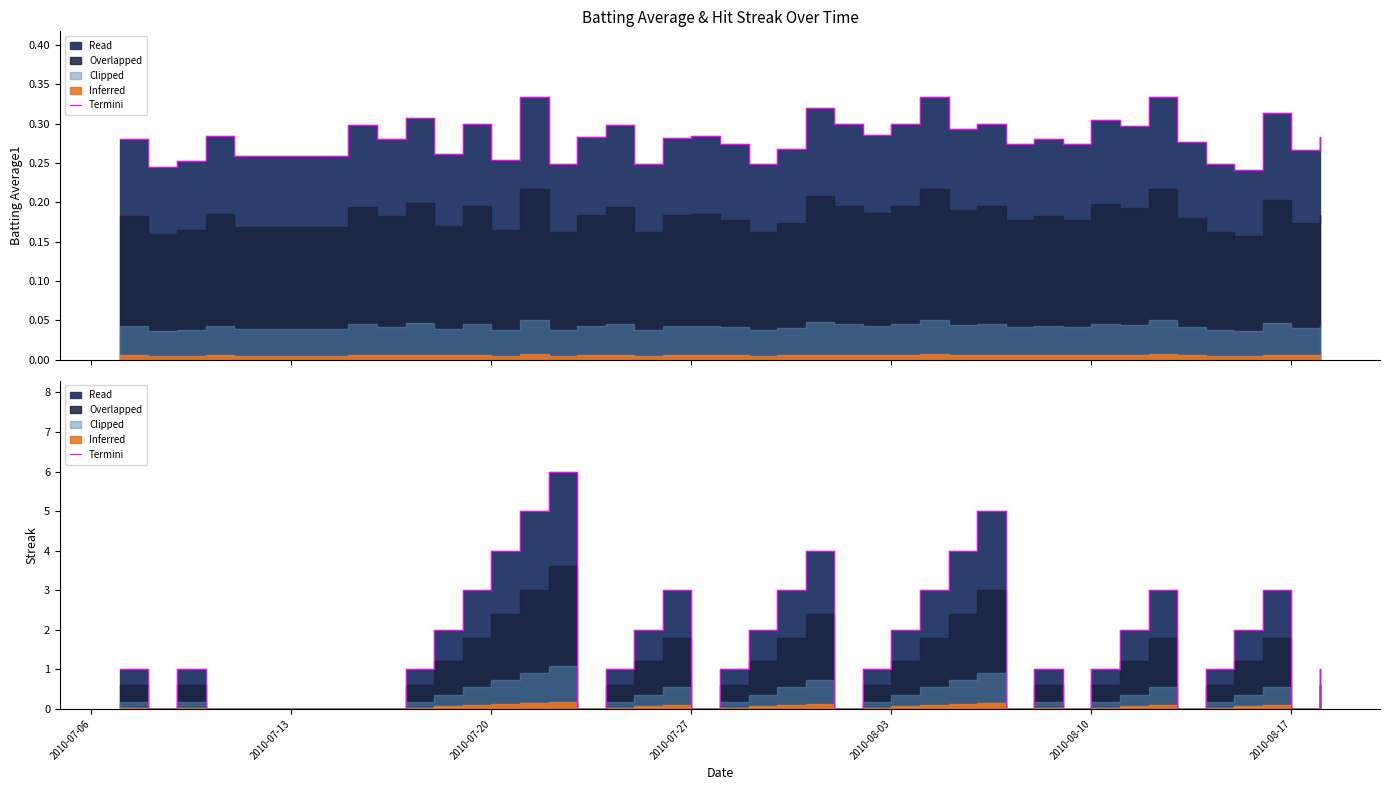

Which label corresponds to the smallest value in the chart?

2010-07-13